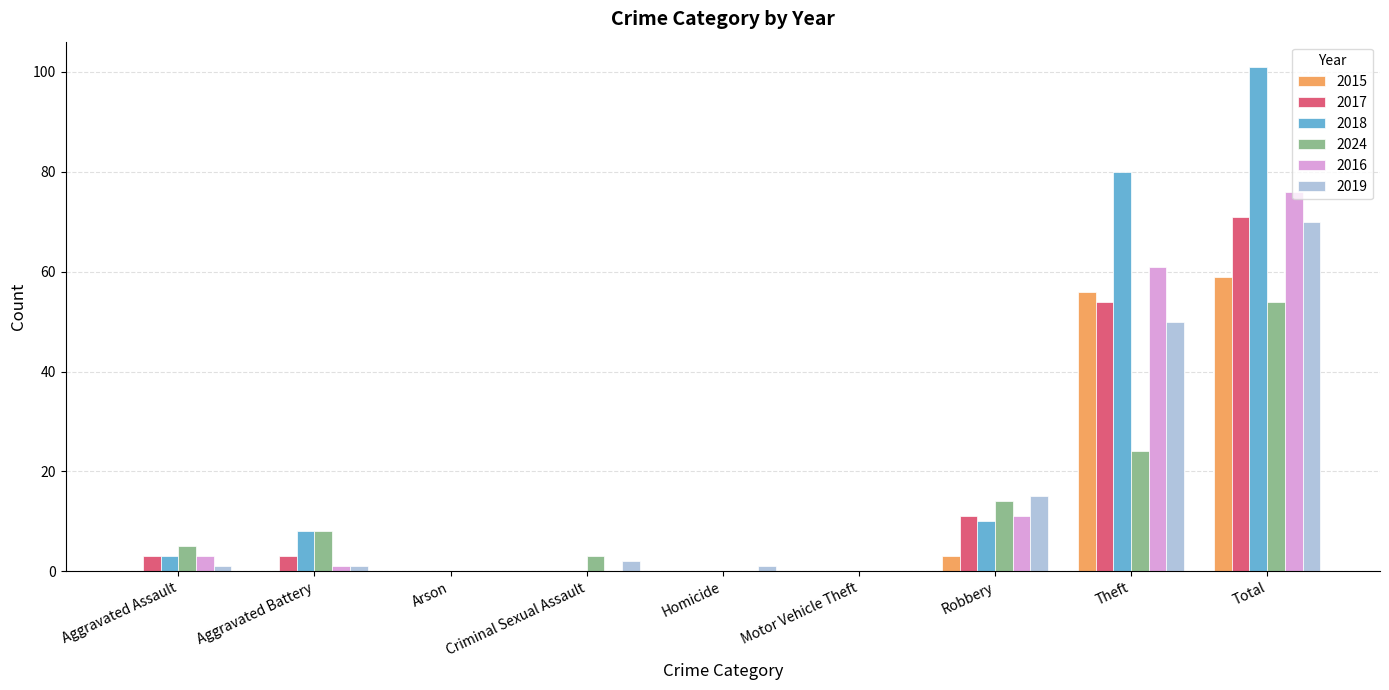

What is the sum of all 2017 values?

142